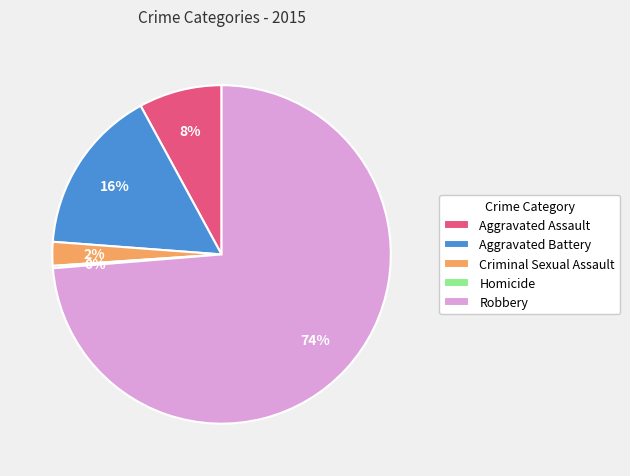

Between Criminal Sexual Assault and Aggravated Assault, which is larger?

Aggravated Assault